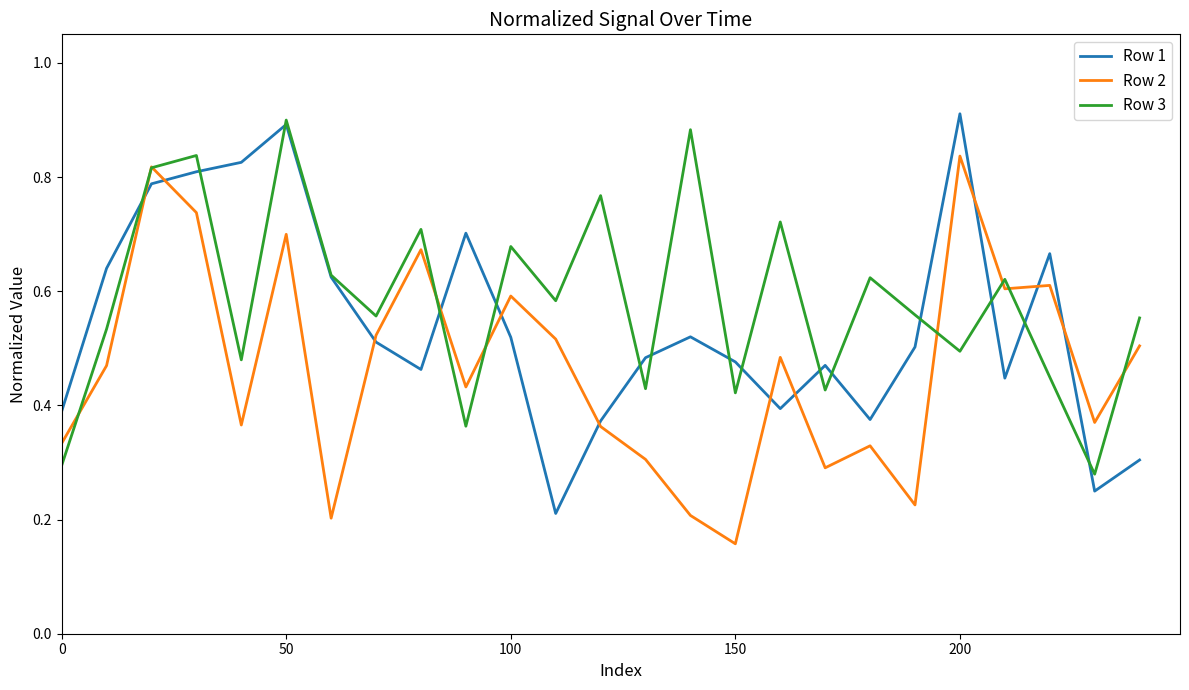

Which series has the largest total across all categories?

Row 3